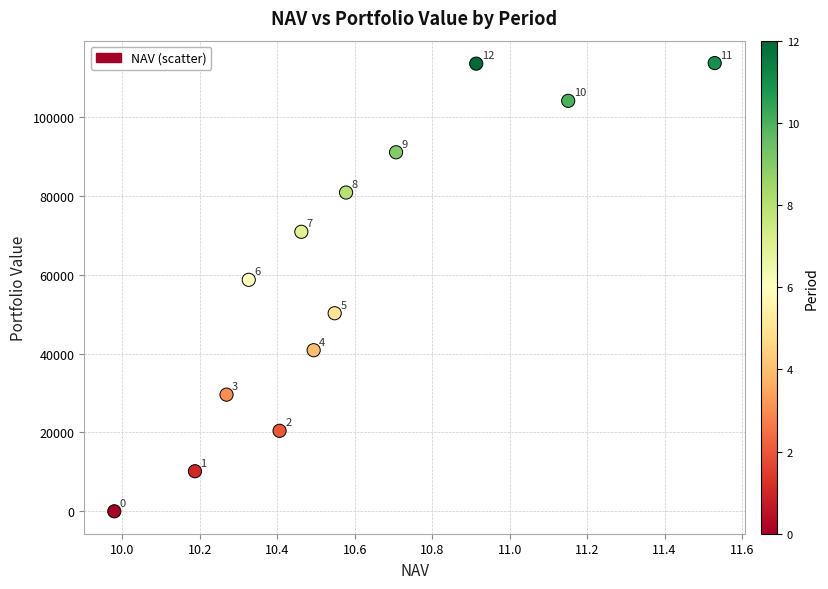

What is the range of Y values (max minus min)?

113731.3